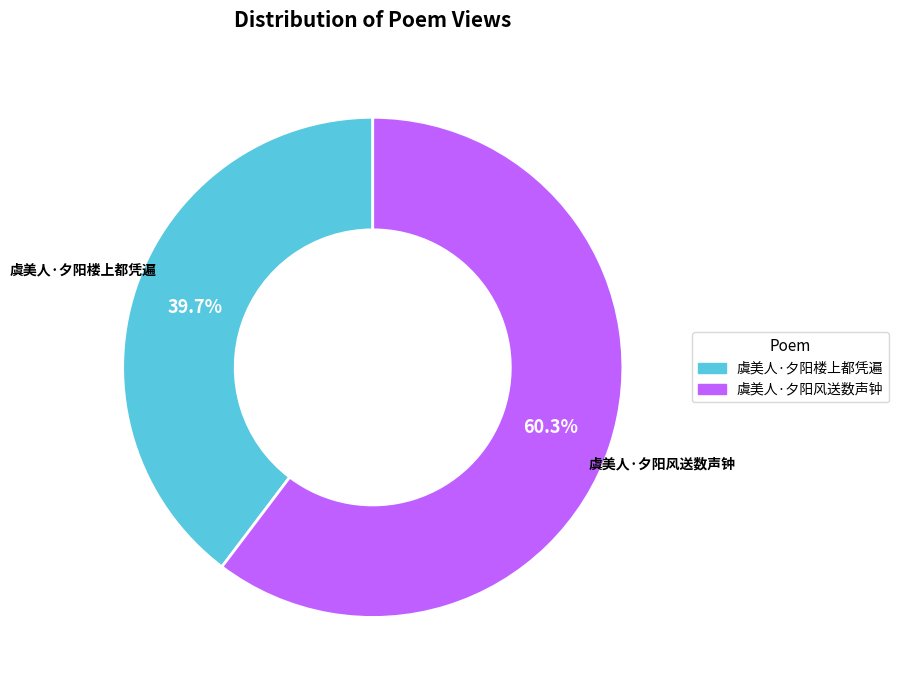

Rank the categories by value from lowest to highest.

虞美人·夕阳楼上都凭遍, 虞美人·夕阳风送数声钟